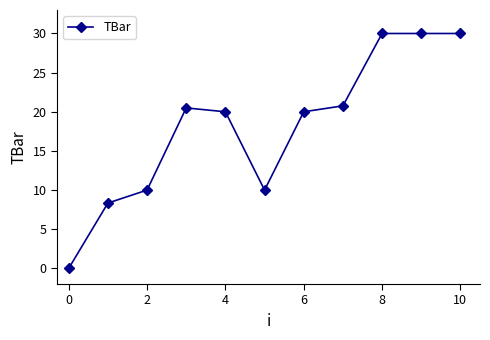

What is the difference between the maximum and minimum values?

30.0